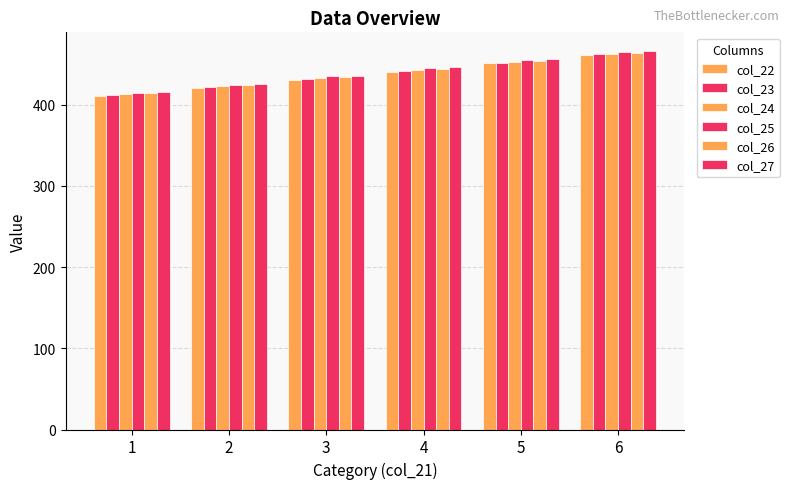

How many data points in col_22 are less than 441?

3